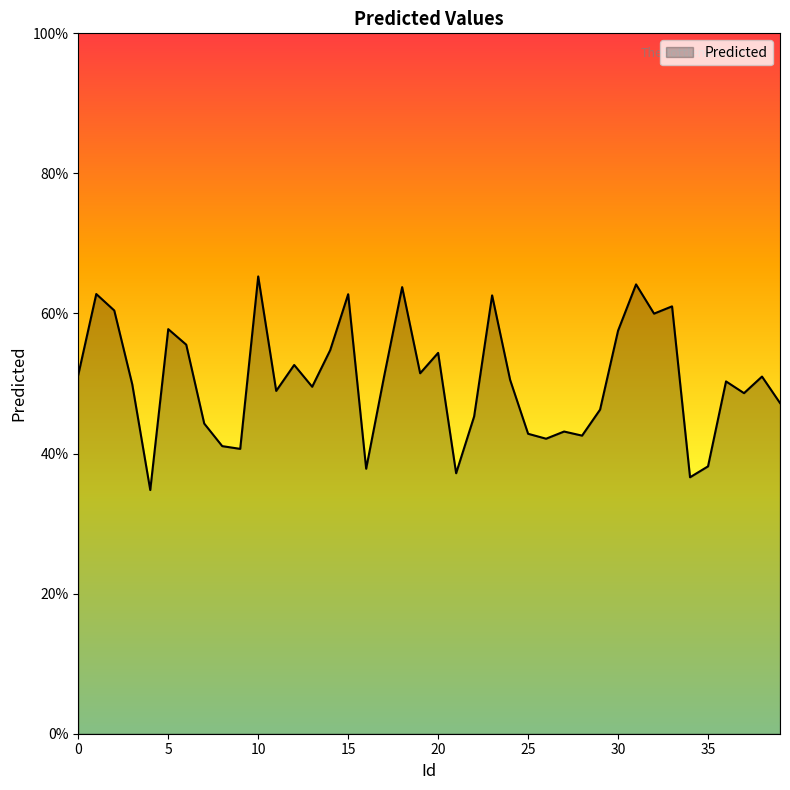

What is the greatest value displayed?

65.3